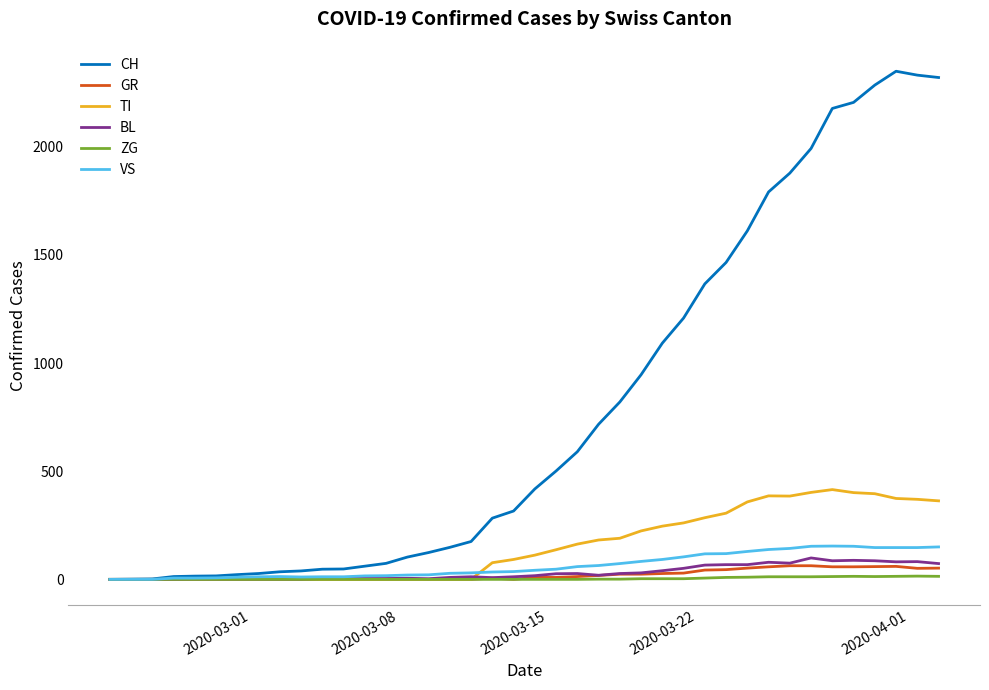

Which series has the largest range (max minus min)?

CH